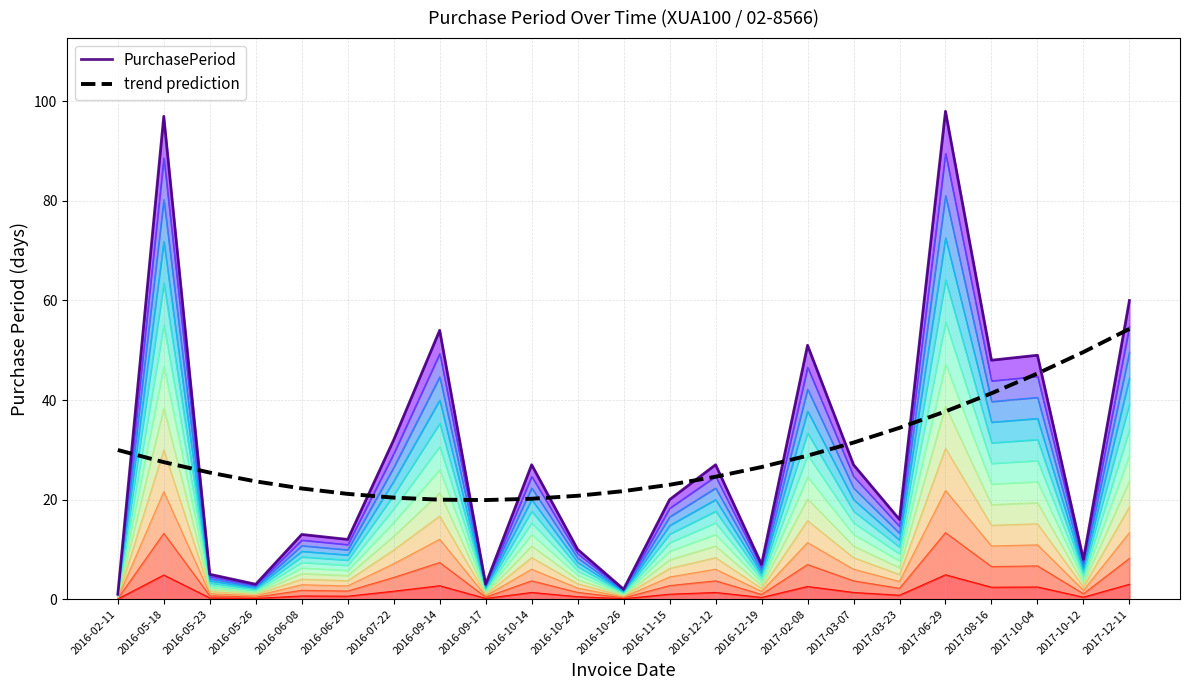

Reading left to right, transcribe all the data shown in this chart.

PurchasePeriod: 1.0	97.0	5.0	3.0	13.0	12.0	32.0	54.0	3.0	27.0	10.0	2.0	20.0	27.0	7.0	51.0	27.0	16.0	98.0	48.0	49.0	8.0	60.0
trend prediction: 30.0	27.5	25.4	23.7	22.2	21.1	20.4	20.0	19.9	20.2	20.8	21.7	23.0	24.6	26.5	28.8	31.5	34.4	37.7	41.4	45.3	49.6	54.3